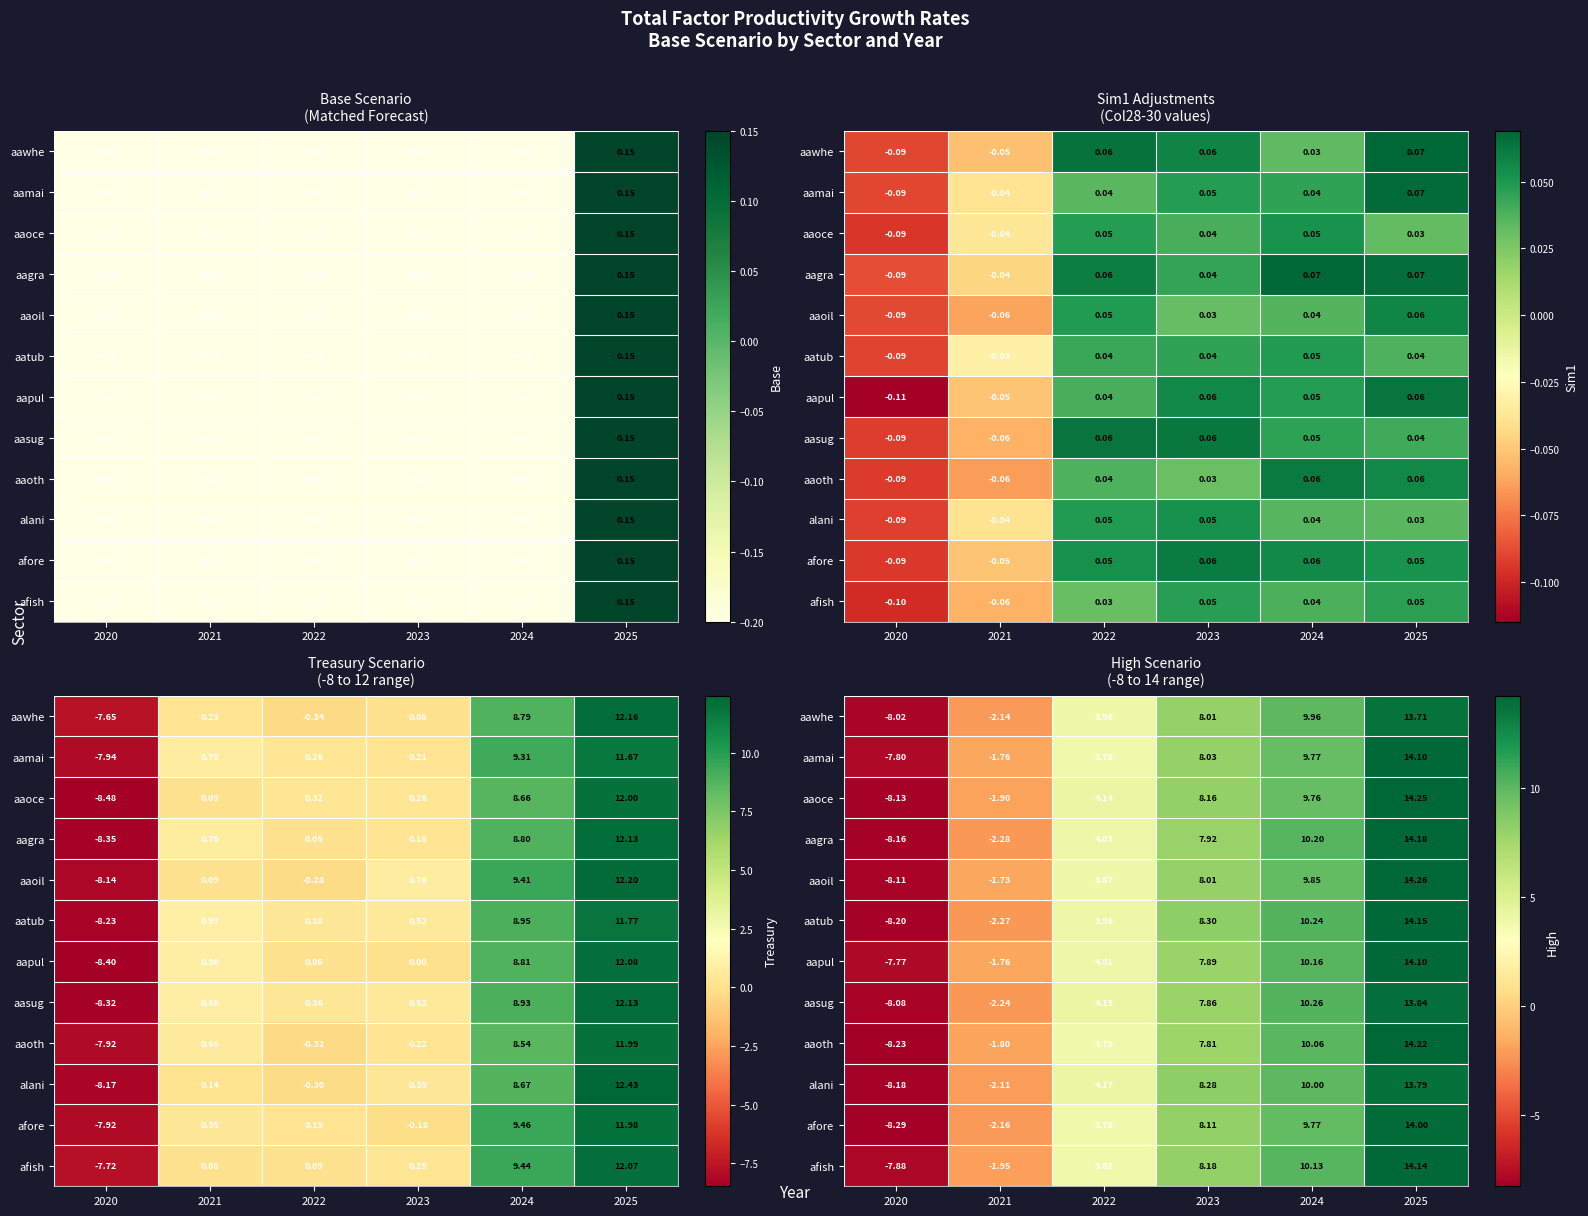

Between 2021 and 2024, which is larger?

2024